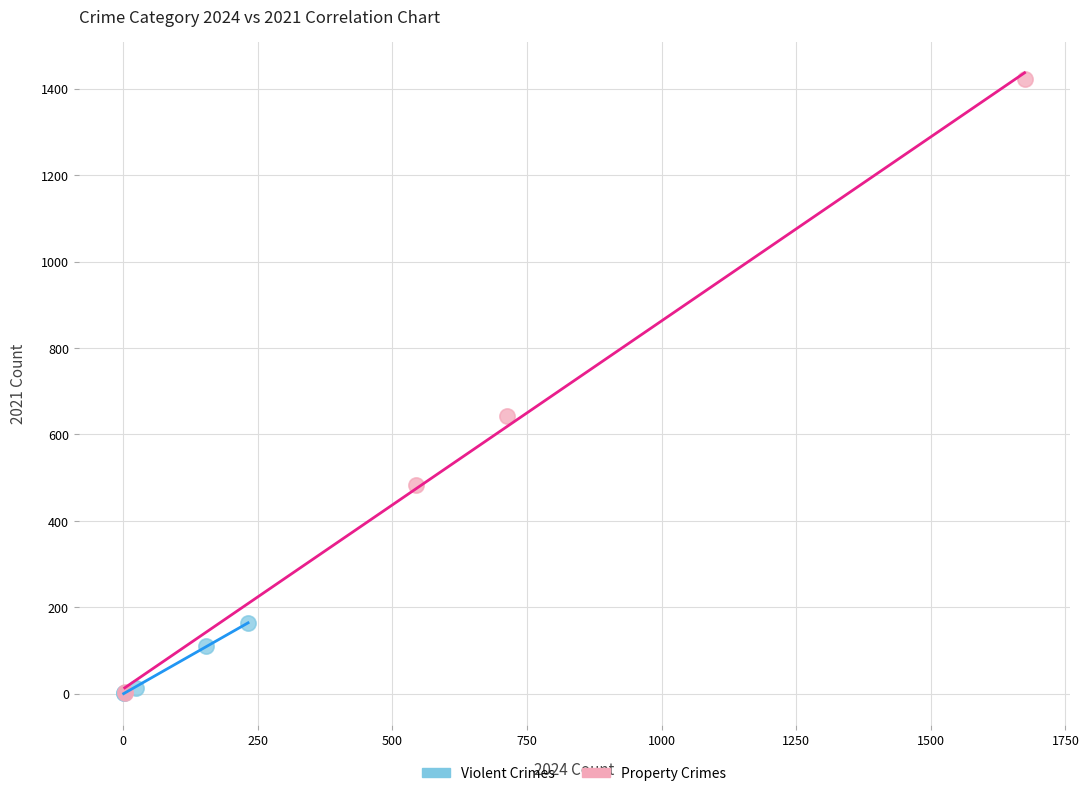

Which series reaches the maximum Y coordinate?

Property Crimes